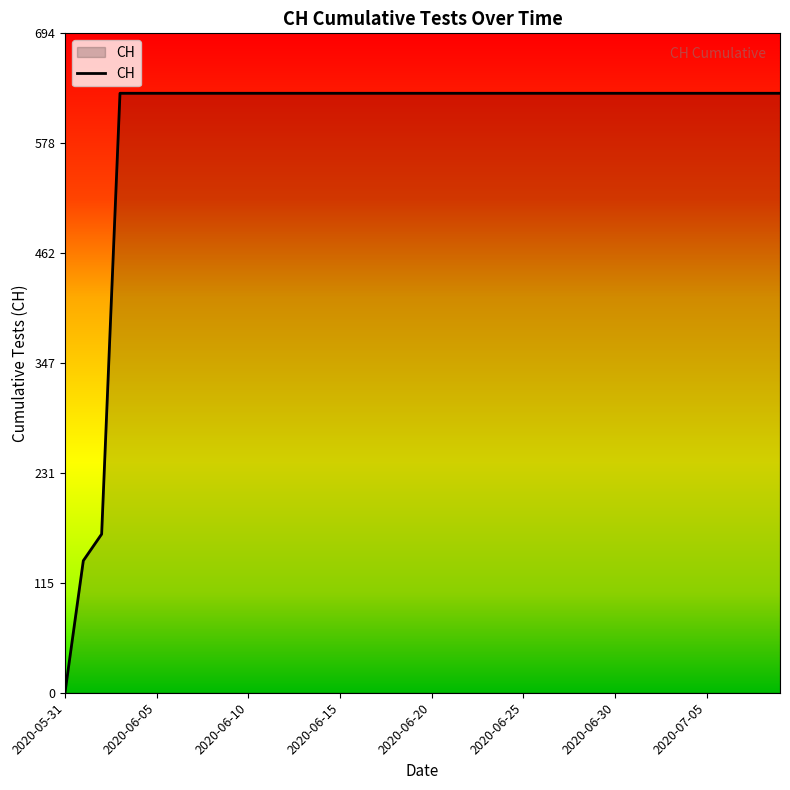

What is the greatest value displayed?

631